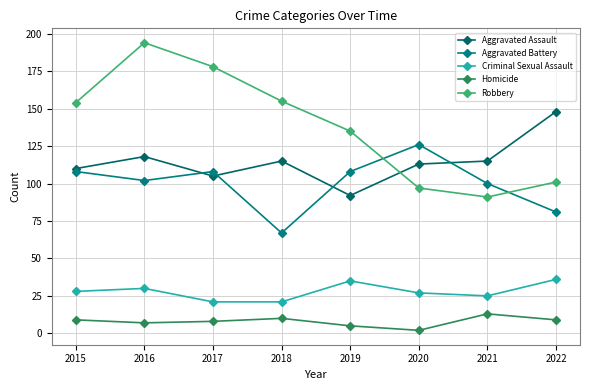

What is the value of the Aggravated Assault point at the 8th from the left?

148